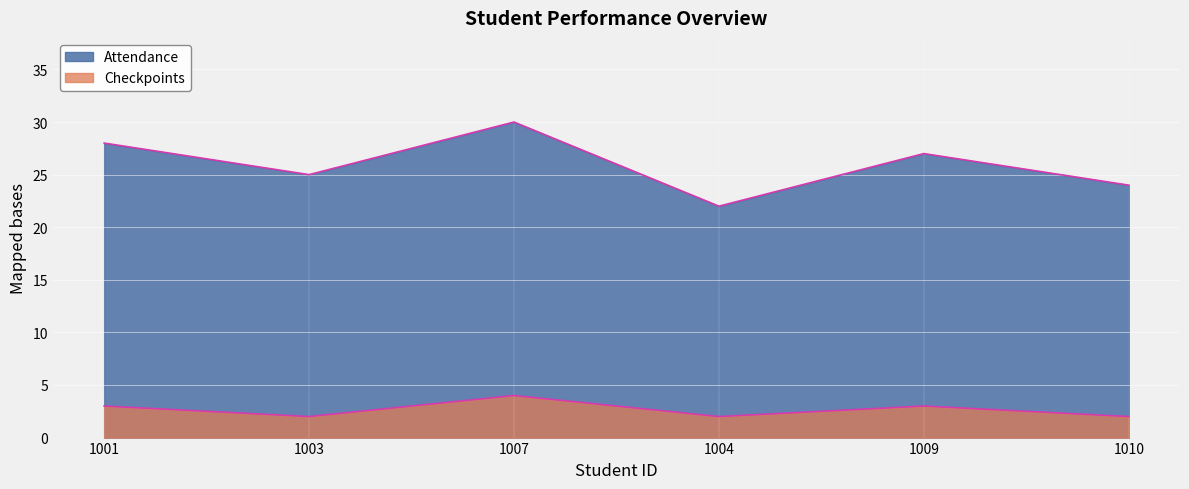

What is the greatest value displayed?

30